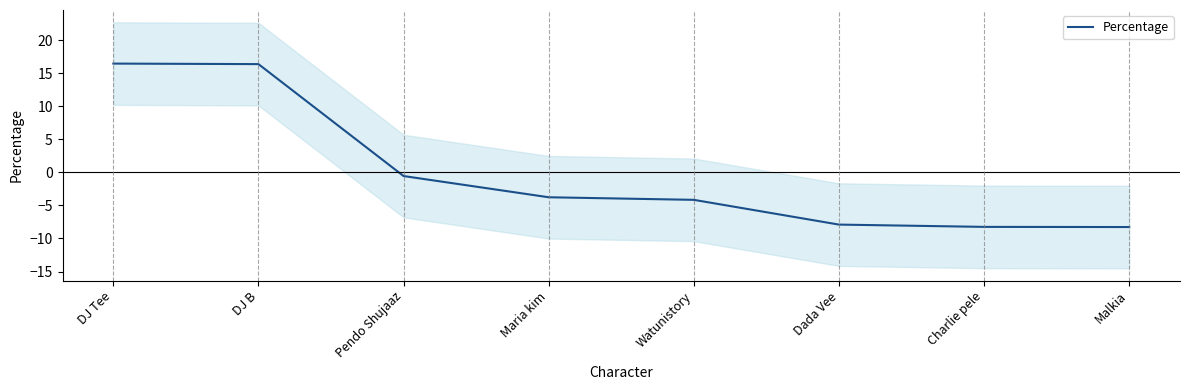

What is the greatest value displayed?

16.5